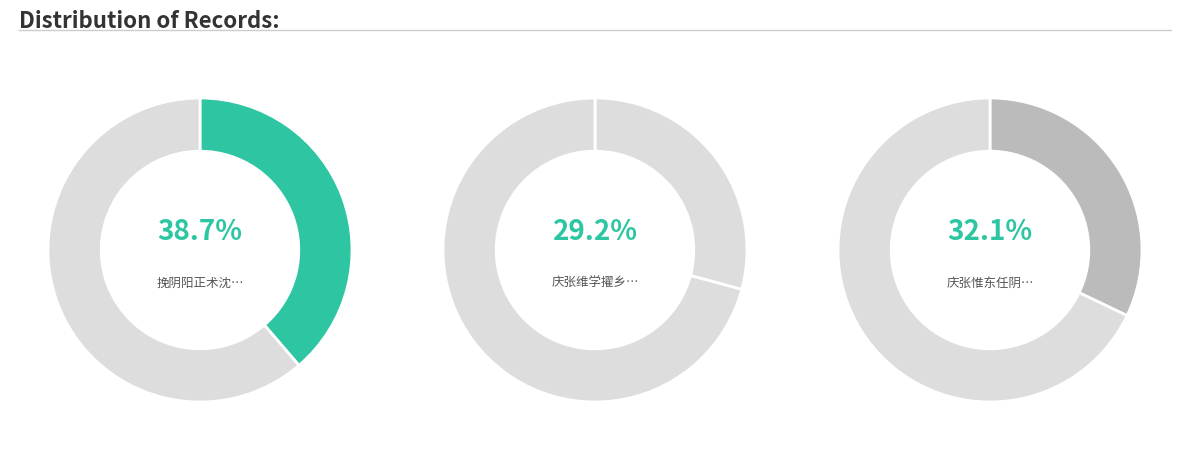

To the nearest percent, what portion does 庆张惟东任阴阳正术 represent?

32%